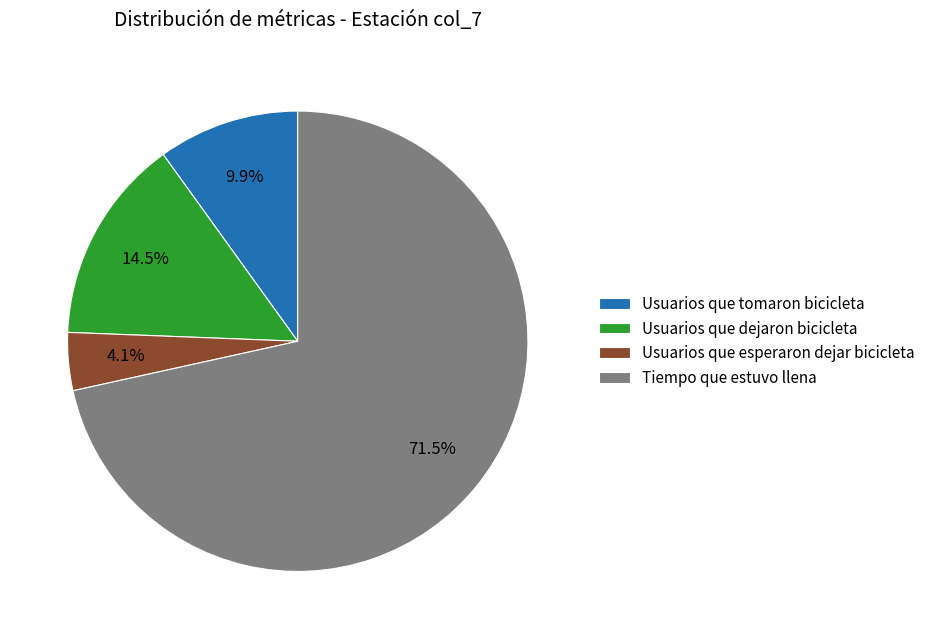

What is the total percentage of Usuarios que esperaron dejar bicicleta and Usuarios que tomaron bicicleta?

14.0%